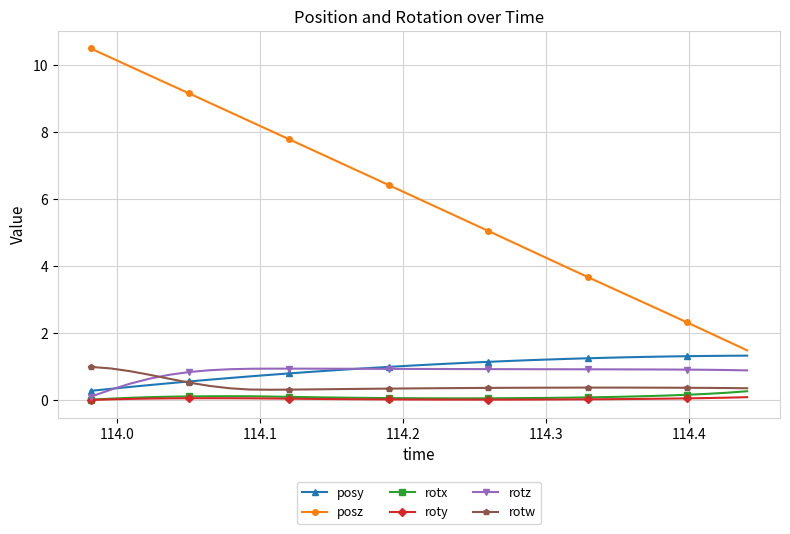

Which series has the widest spread of values?

posz